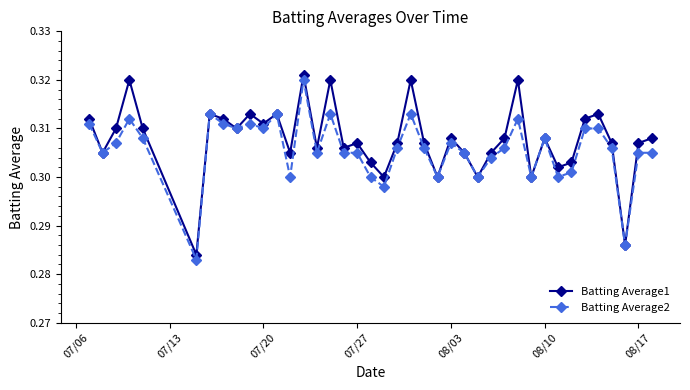

True or false: Batting Average2 has more than 0 interior local peaks.

True